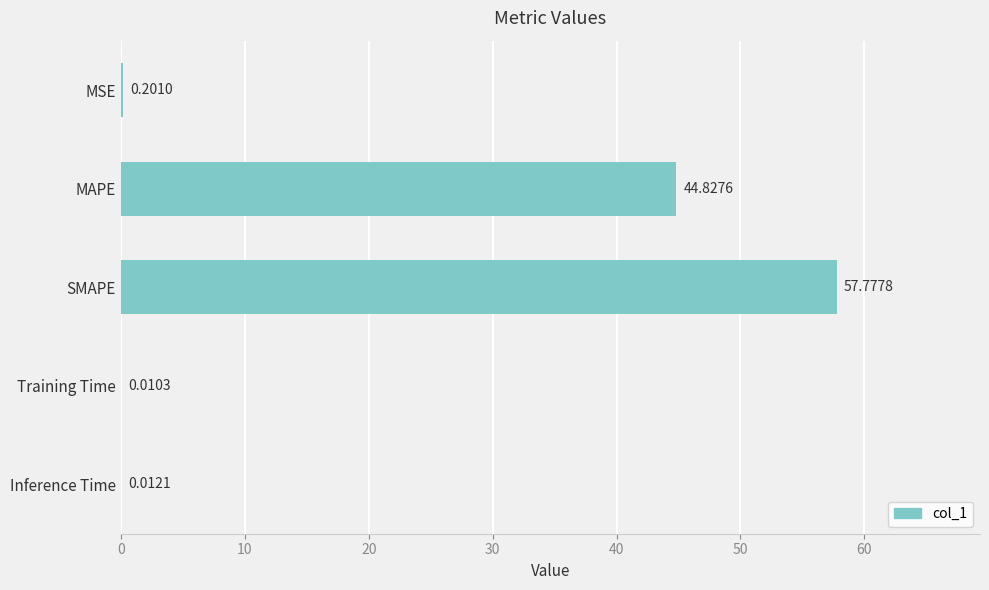

Count the number of categories in the chart.

5